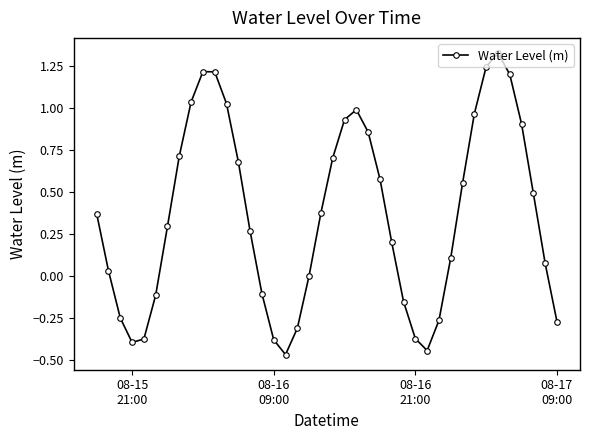

What is the sum of all values?

14.4